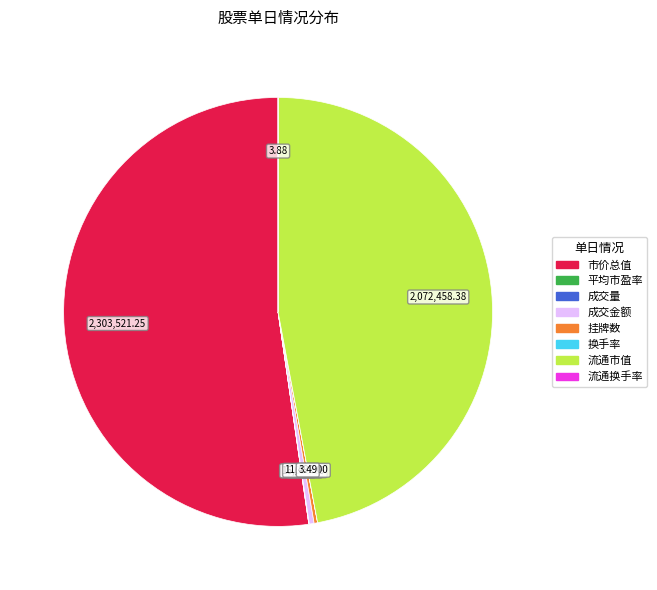

What is the largest slice in the pie chart?

市价总值